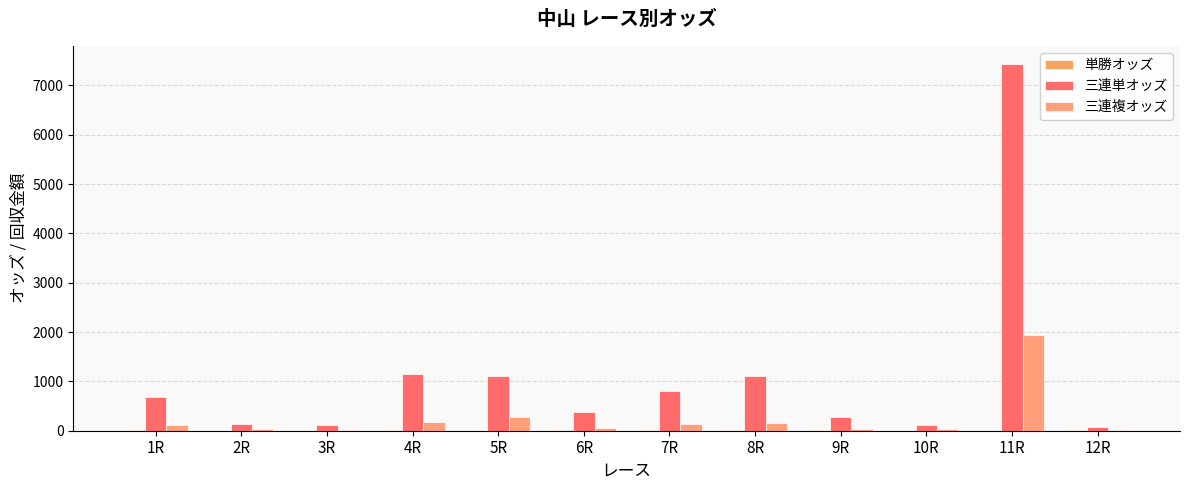

Reading right to left, extract all data points from this chart.

単勝オッズ: 12R=4.6	11R=4.3	10R=3.6	9R=15.7	8R=13.6	7R=11.5	6R=7.2	5R=3.4	4R=15.0	3R=3.5	2R=2.4	1R=12.1
三連単オッズ: 12R=73.5	11R=7428.1	10R=107.3	9R=281.9	8R=1100.6	7R=803.2	6R=373.9	5R=1099.8	4R=1143.2	3R=111.5	2R=130.6	1R=680.2
三連複オッズ: 12R=14.8	11R=1940.9	10R=30.1	9R=26.3	8R=147.7	7R=138.8	6R=49.1	5R=276.8	4R=185.8	3R=16.3	2R=35.4	1R=120.8